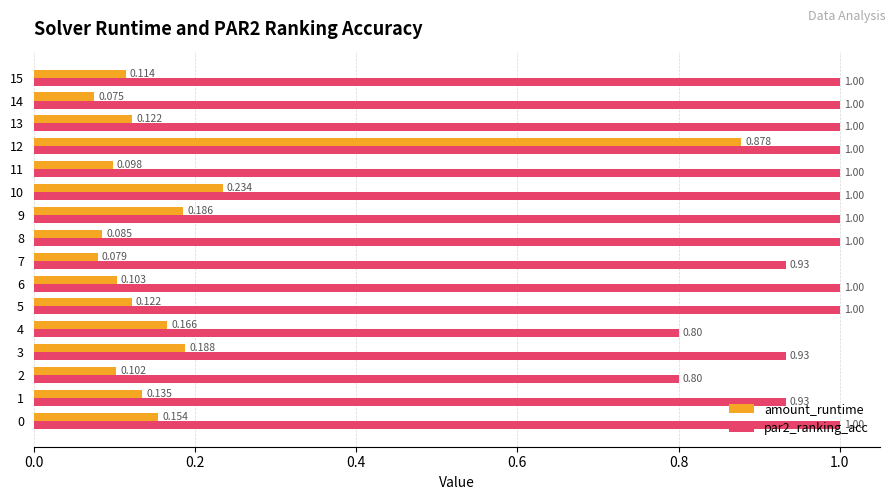

Which series has the widest spread of values?

amount_runtime